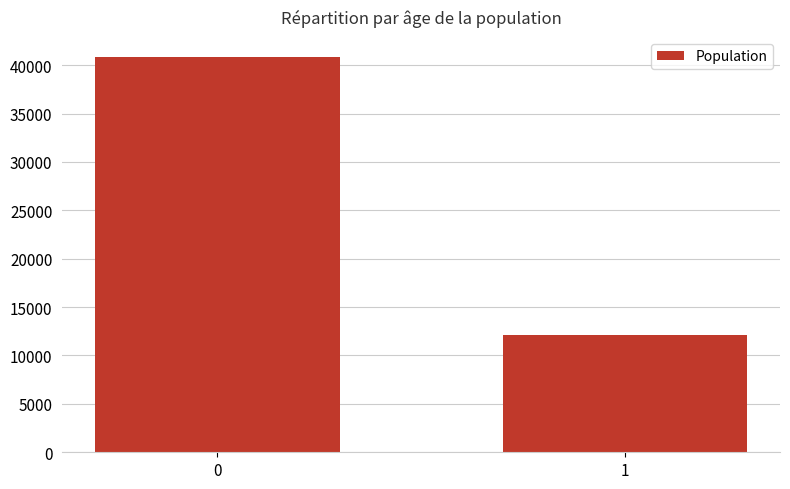

What is the maximum value shown in the chart?

40863